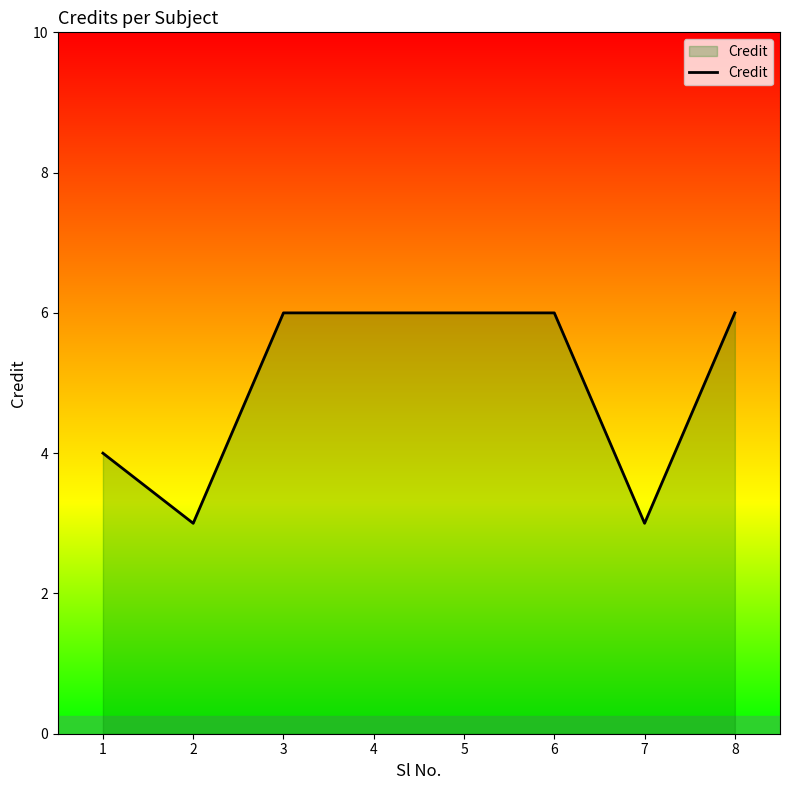

What is the sum of all values?

40